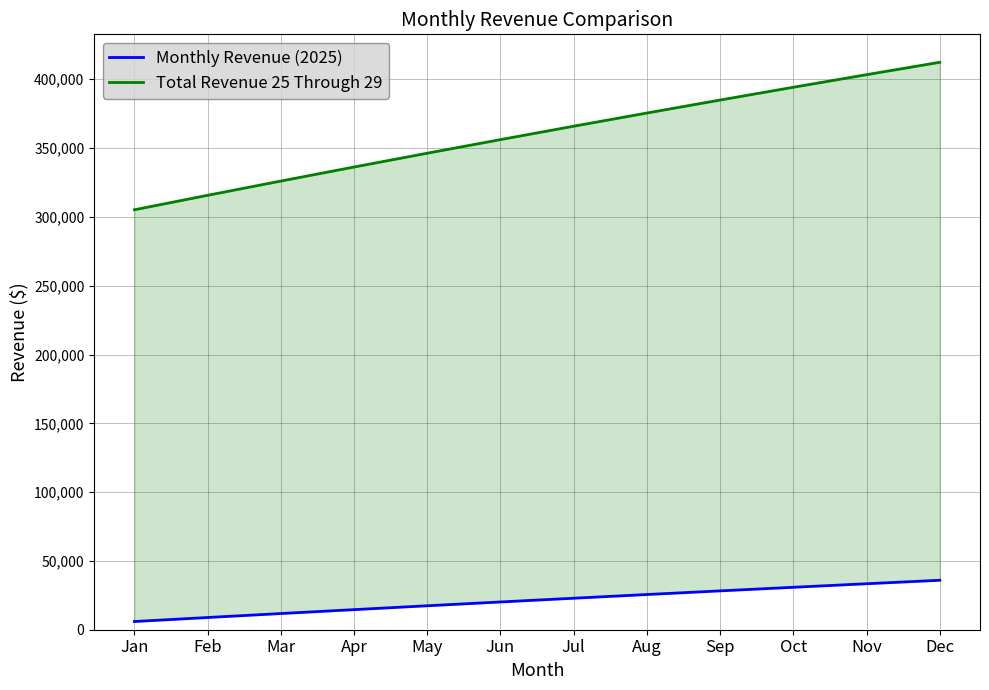

Is the value of Monthly Revenue (2025) at May greater than the value of Total Revenue 25 Through 29 at Sep?

No